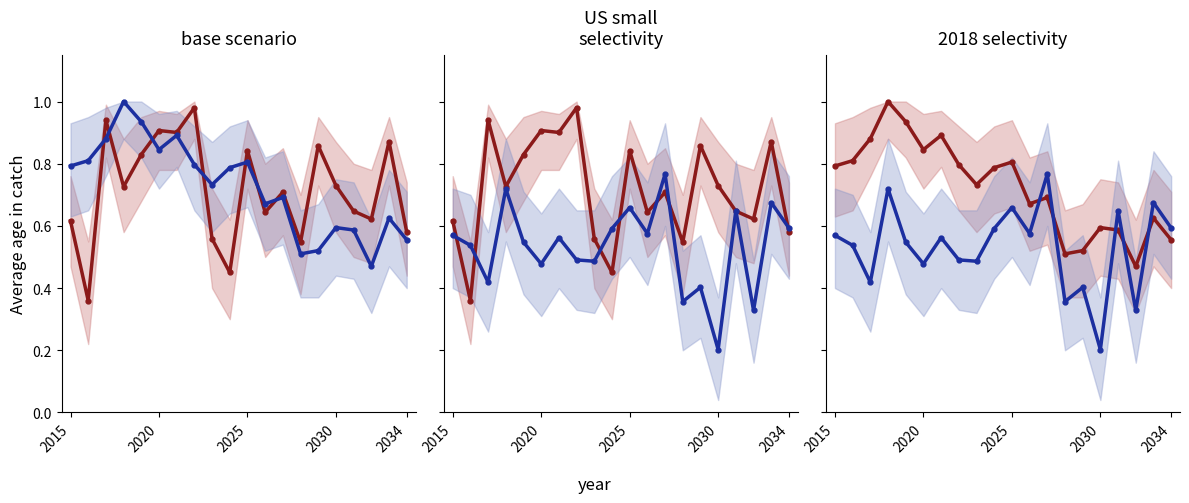

What is the sum of the series_red values at 6 and 13?

1.4